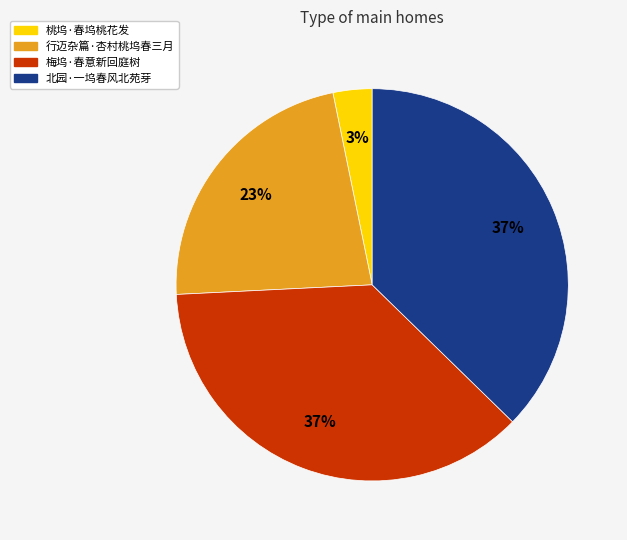

Is the sum of 行迈杂篇·杏村桃坞春三月 and 桃坞·春坞桃花发 greater than half?

No